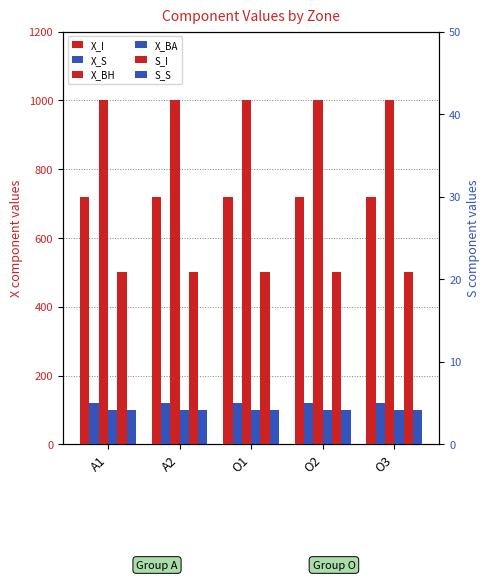

What value does the X_BA series have at O2?

100